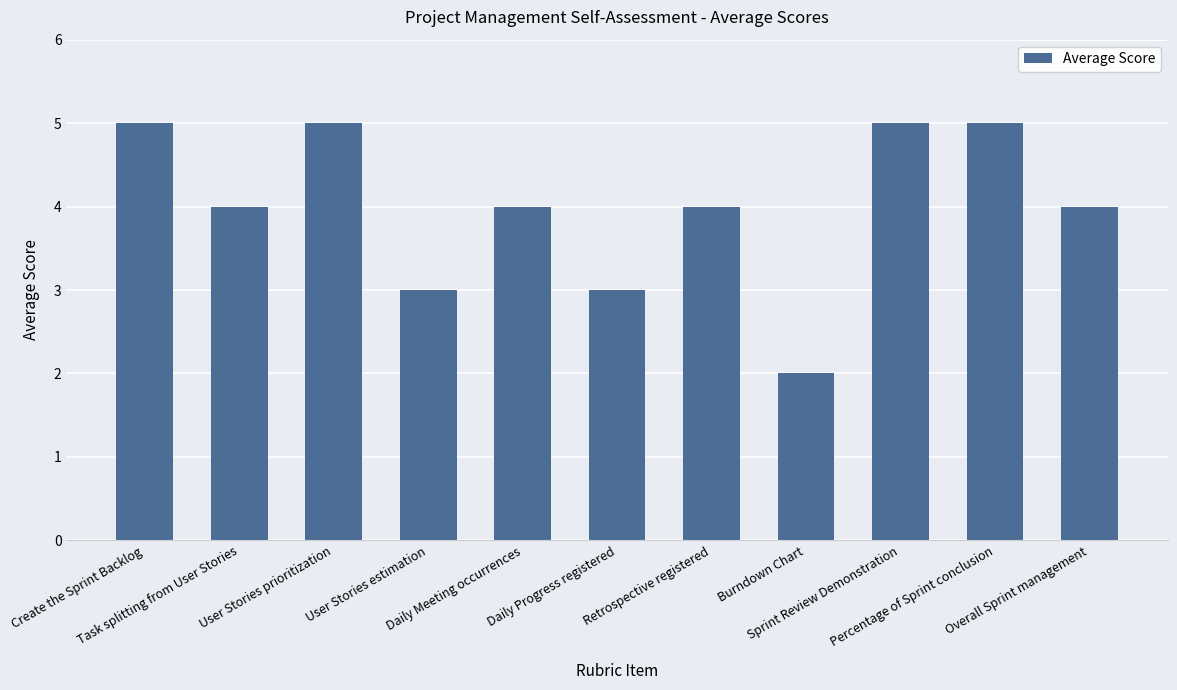

Are the bars grouped side by side (vs. stacked)?

No